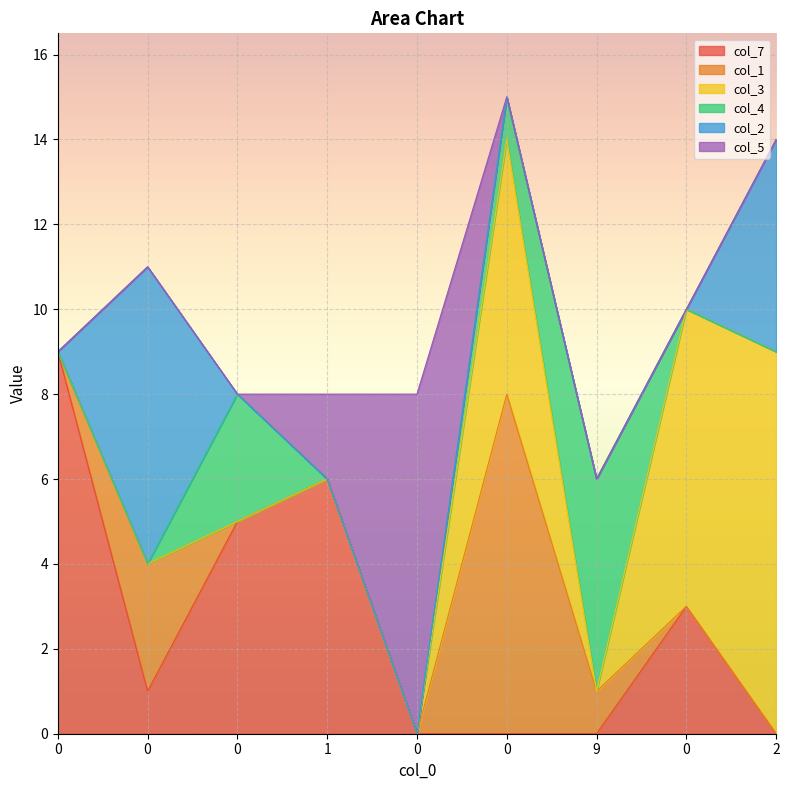

Is it true that col_4 equals -2 at 0?

False